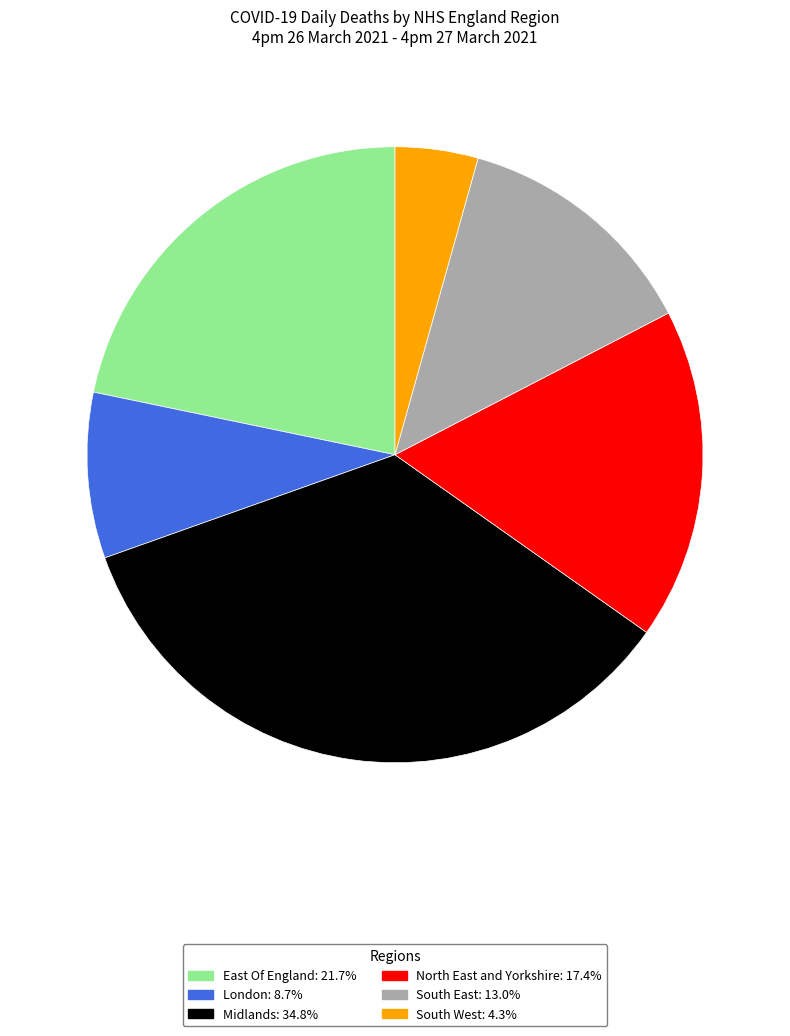

Which has a higher value, North East and Yorkshire or East Of England?

East Of England